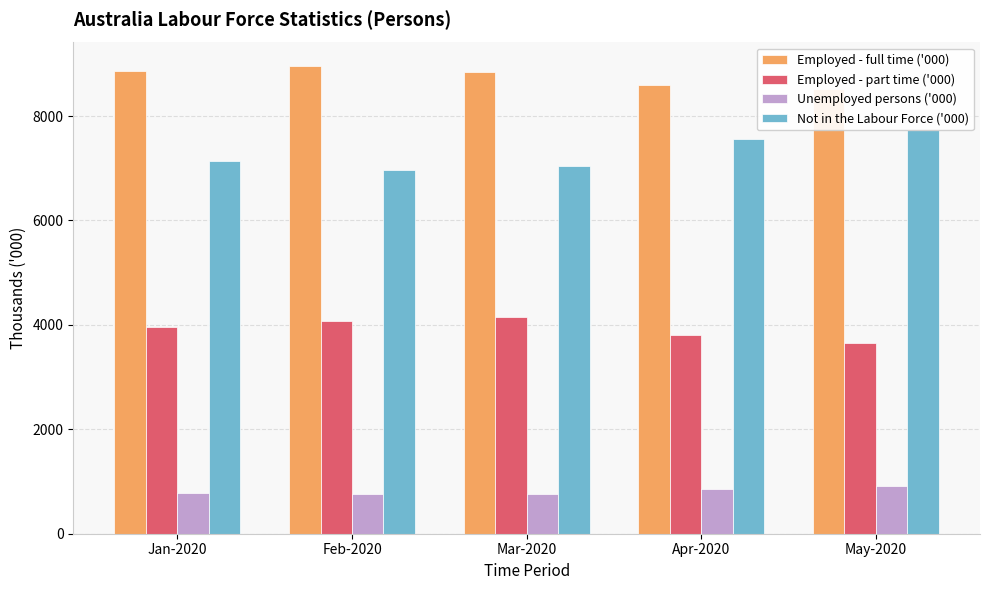

How many bars are there in each group?

4